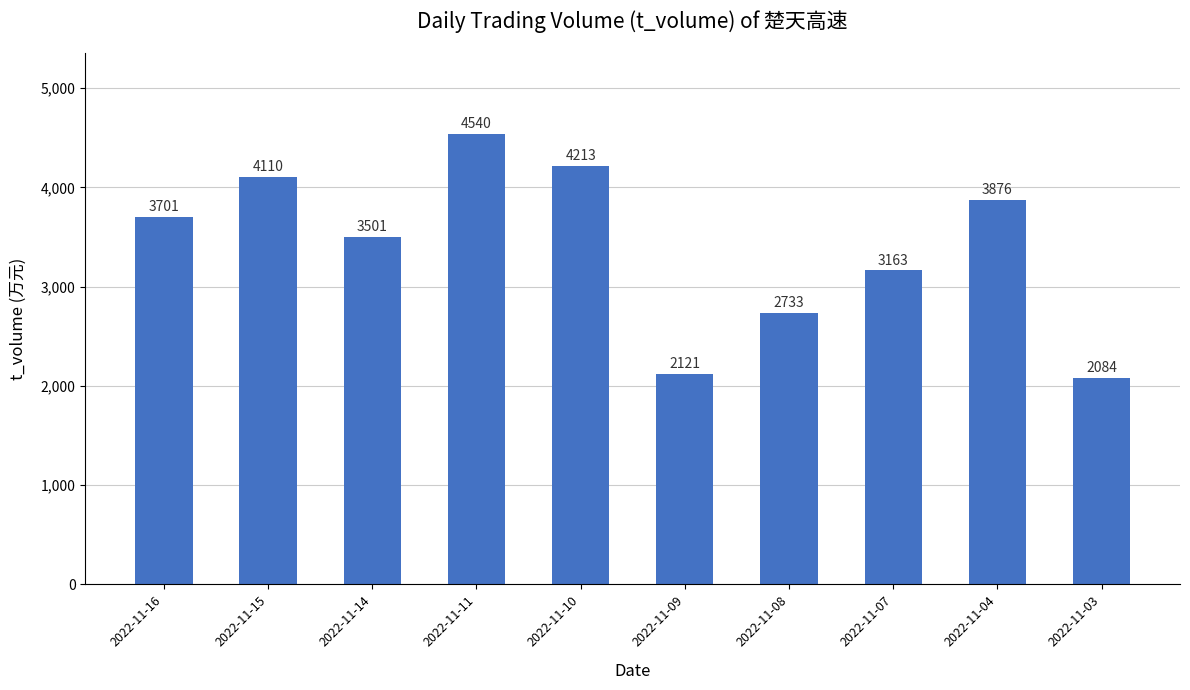

Where is the data nearest to the value 3312?

2022-11-07